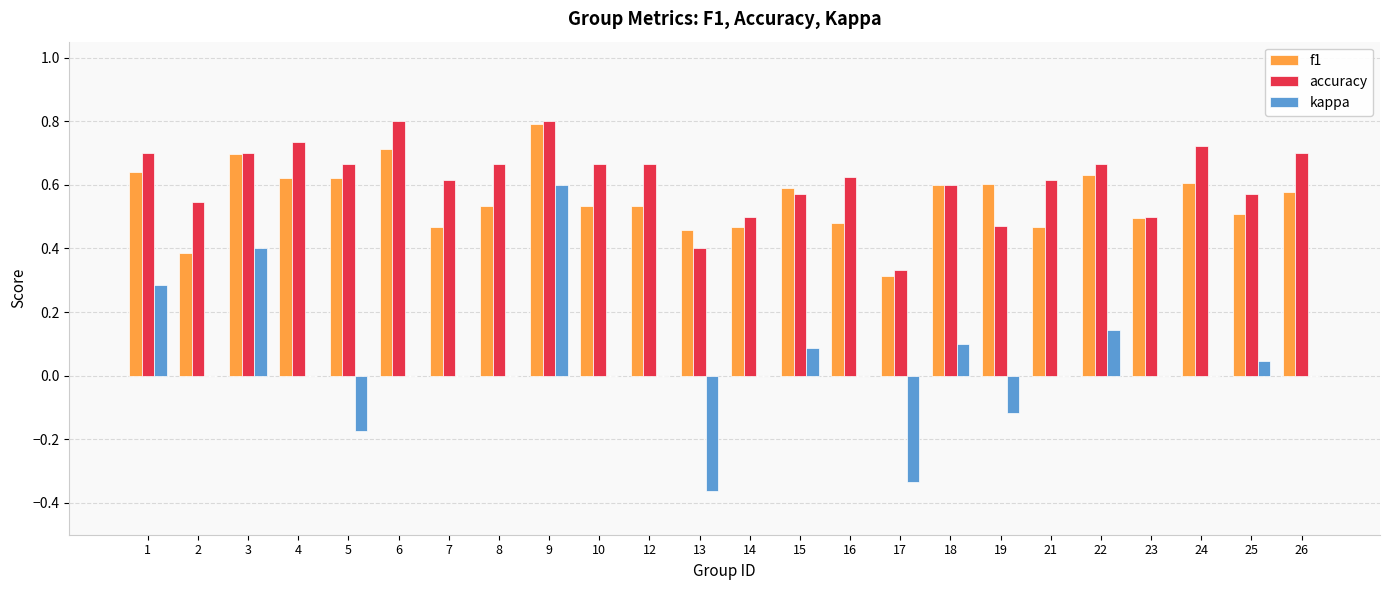

Count the f1 values in the range 0 to 1.

24